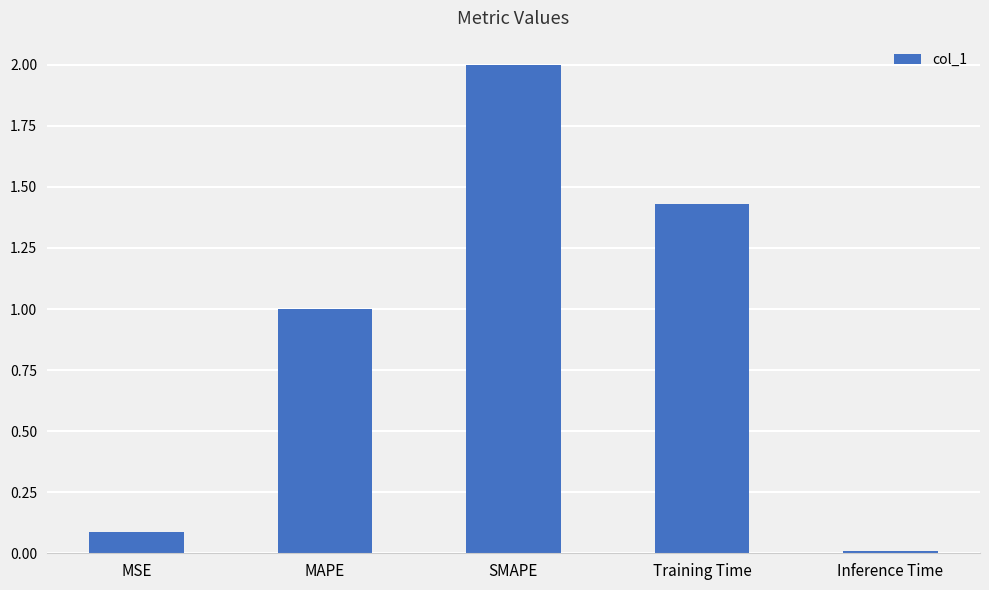

Where is the data nearest to the value 1?

MAPE